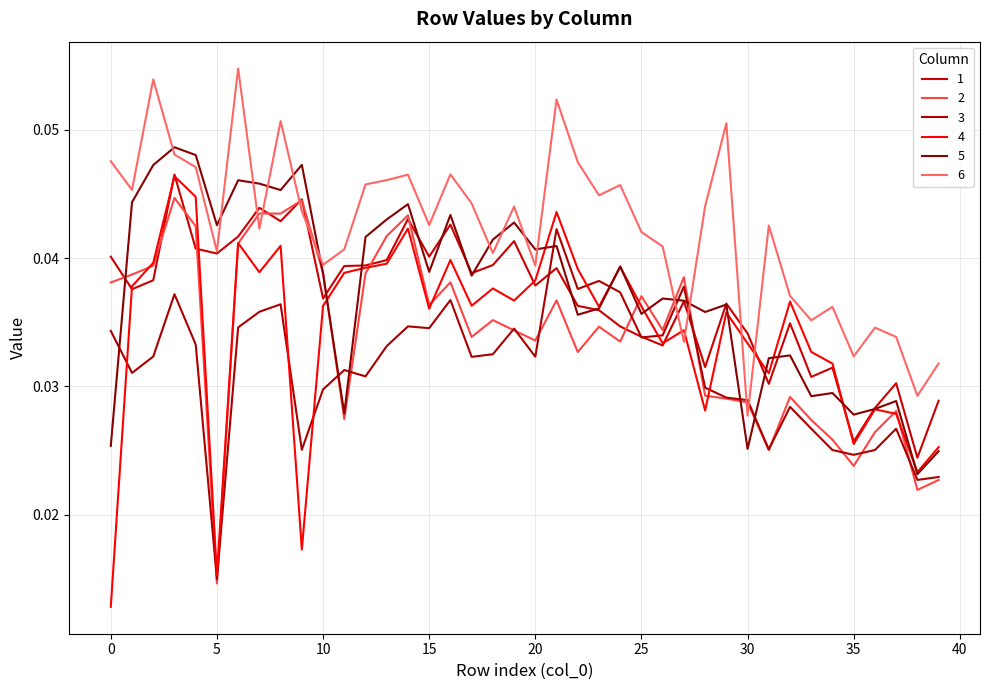

How many lines are shown in the chart?

6